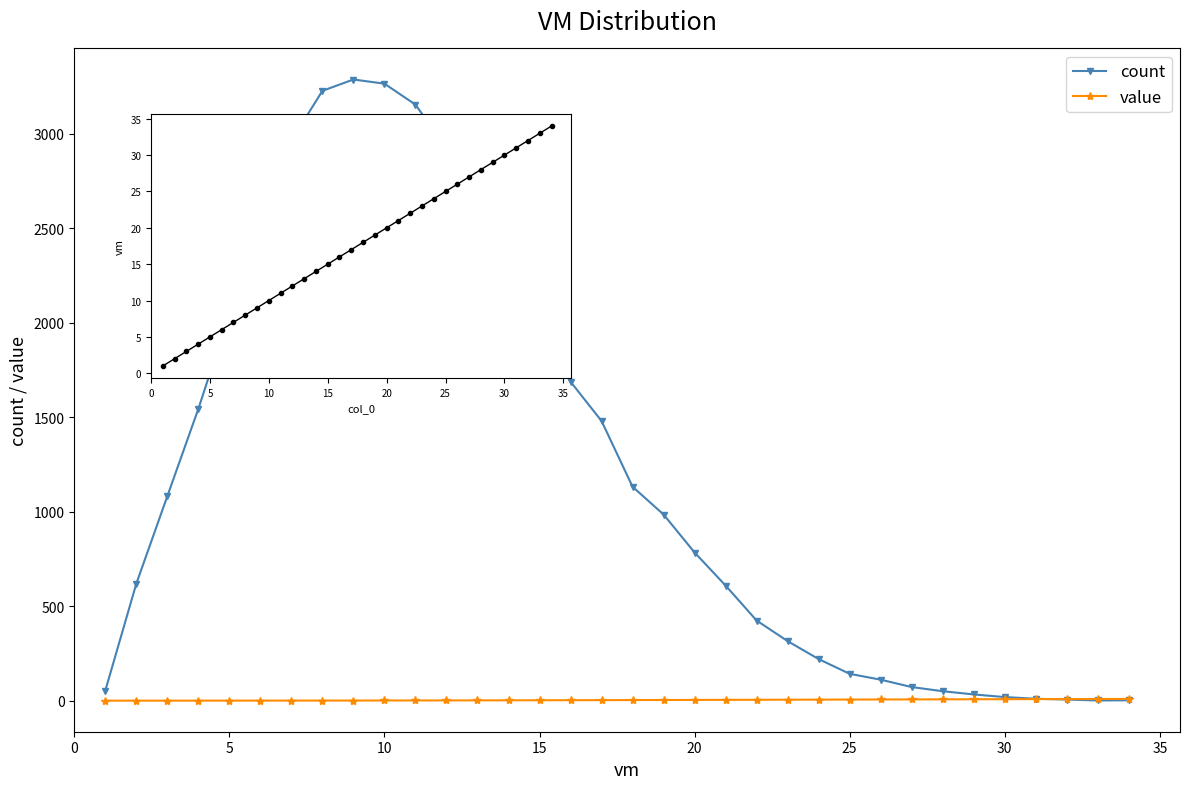

Which series changed the most between 20 and 25?

count